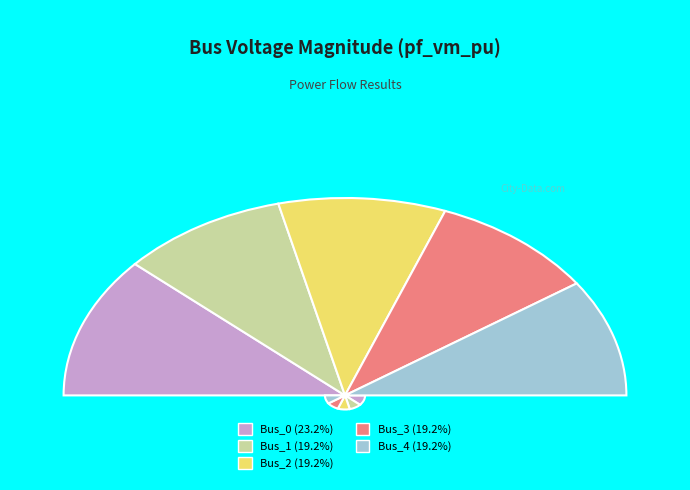

To the nearest percent, what percentage of the pie is Bus_0?

23%